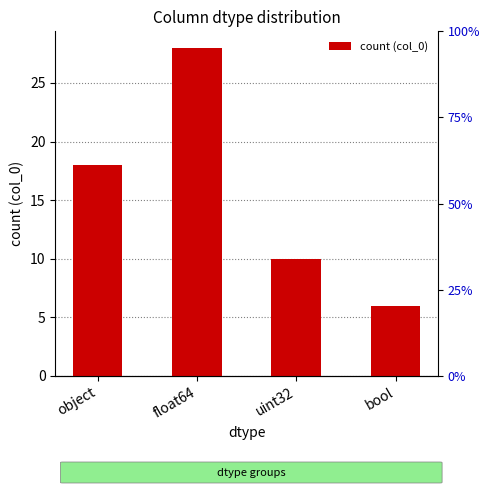

What is the sum of the values at float64 and object?

46